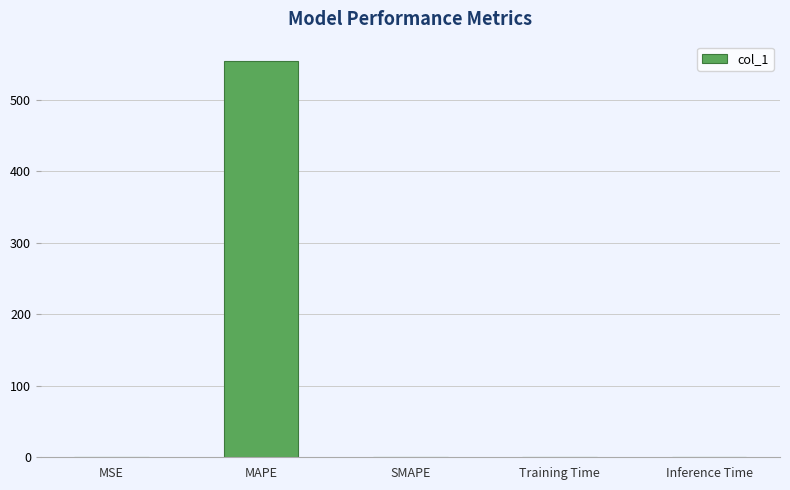

What is the sum of the values at SMAPE and MAPE?

553.9